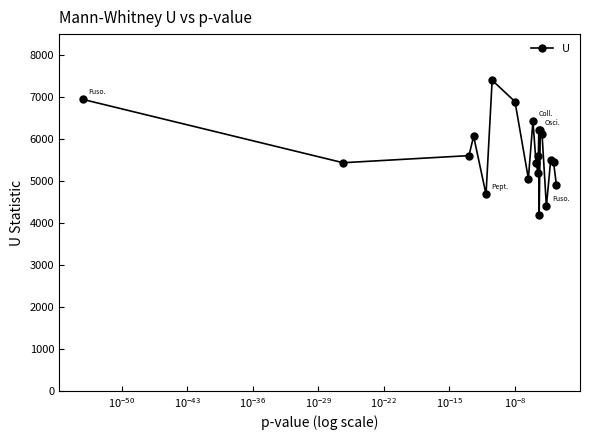

What is the smallest value displayed?

4198.5